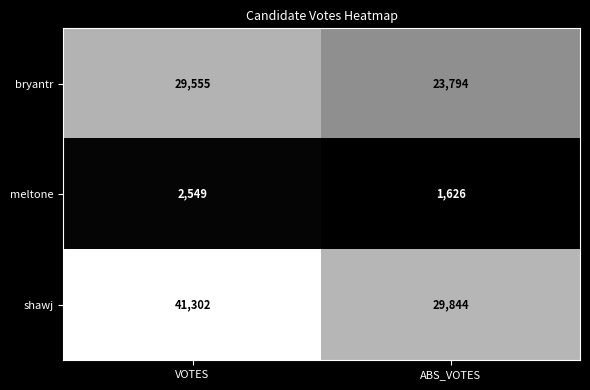

Count the number of data series in this chart.

3